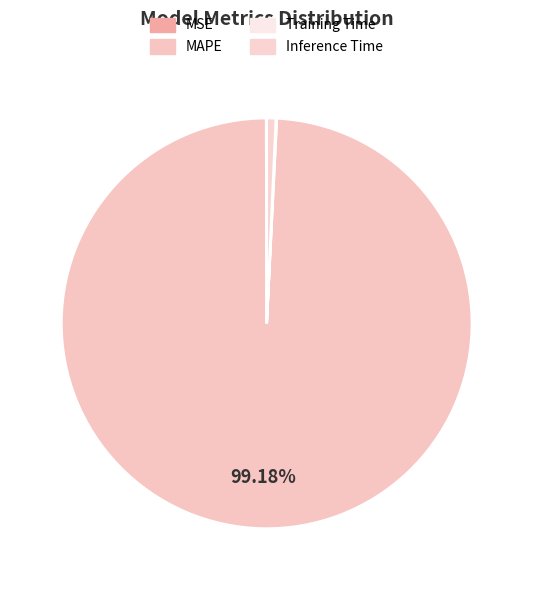

To the nearest percent, what is the average slice percentage?

25%